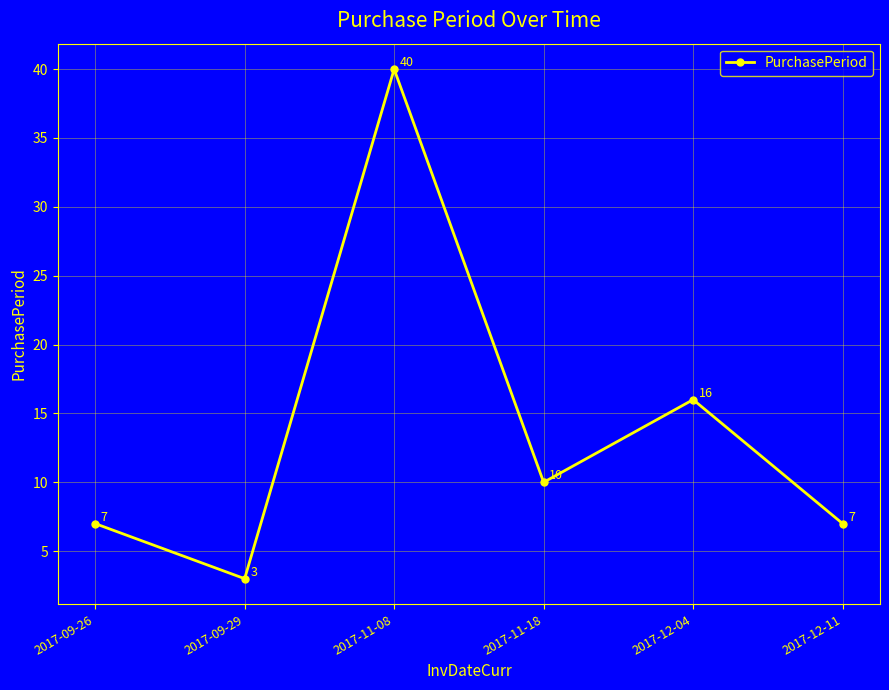

True or false: there are more than 2 points higher than both neighbors.

False